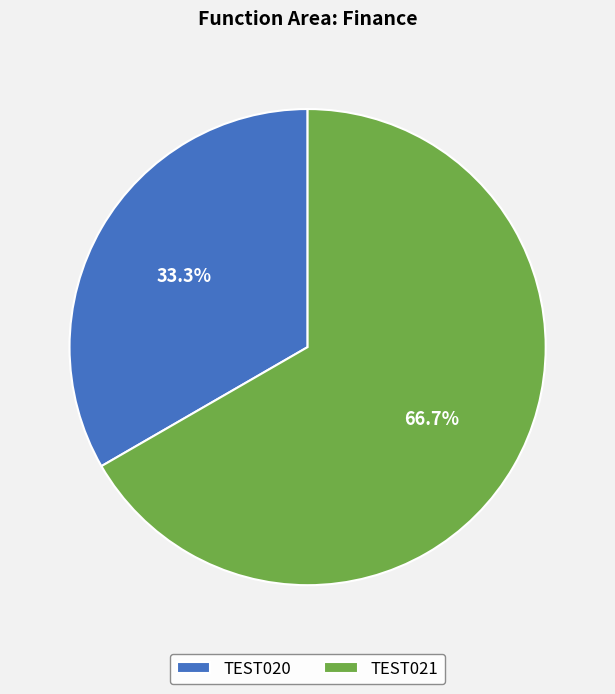

To the nearest percent, what is the difference between the largest and smallest slice percentages?

33%